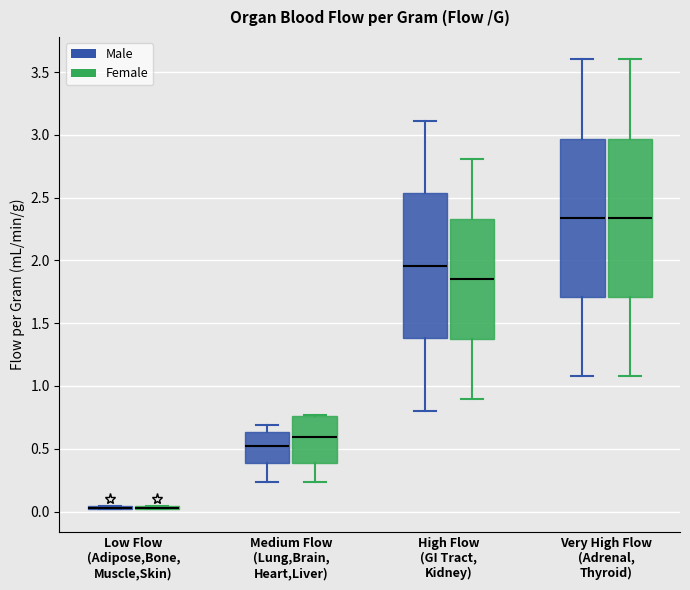

Where does the lower whisker of the box for Medium Flow (Lung,Brain, Heart,Liver) (Female) end on the y-axis? The values are not printed on the chart, so give them approximately, as read against the axis.

0.25